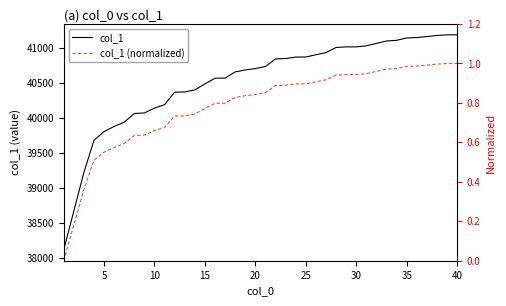

How many values in the col_1 (normalized) series exceed 0?

39